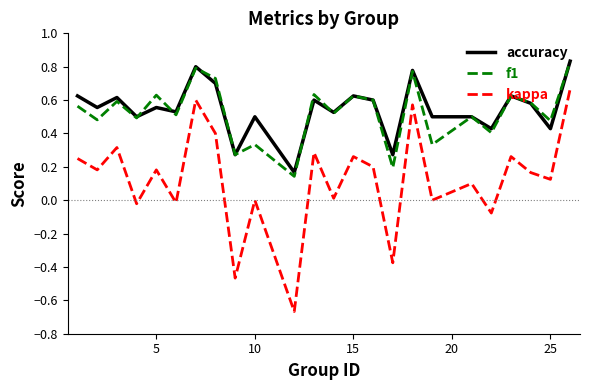

True or false: kappa and accuracy cross at least once.

False